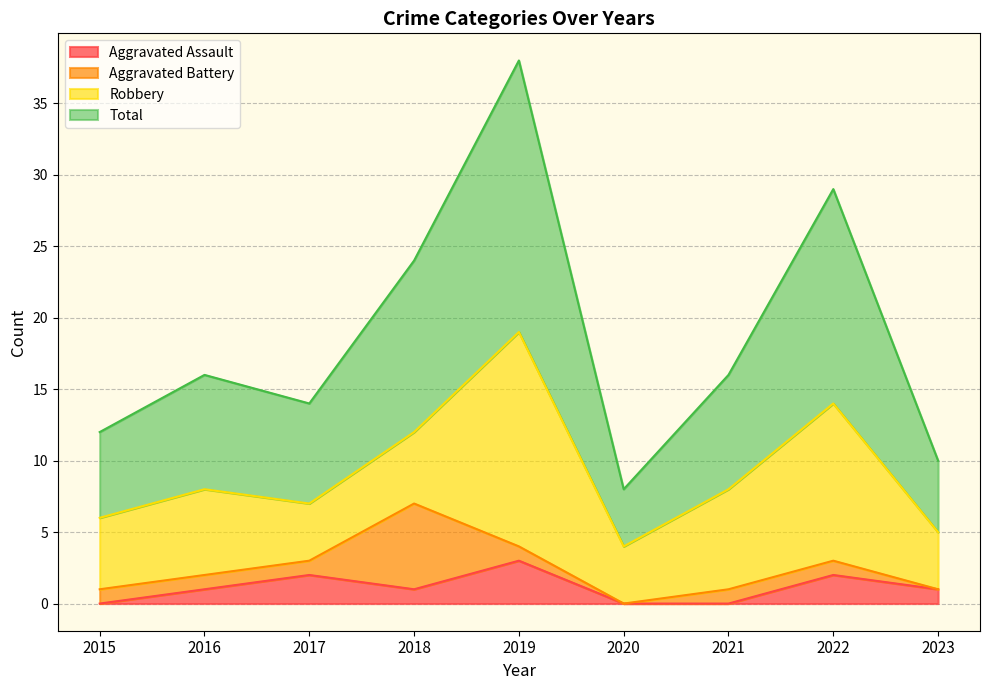

How many values in the Total series exceed 16?

3